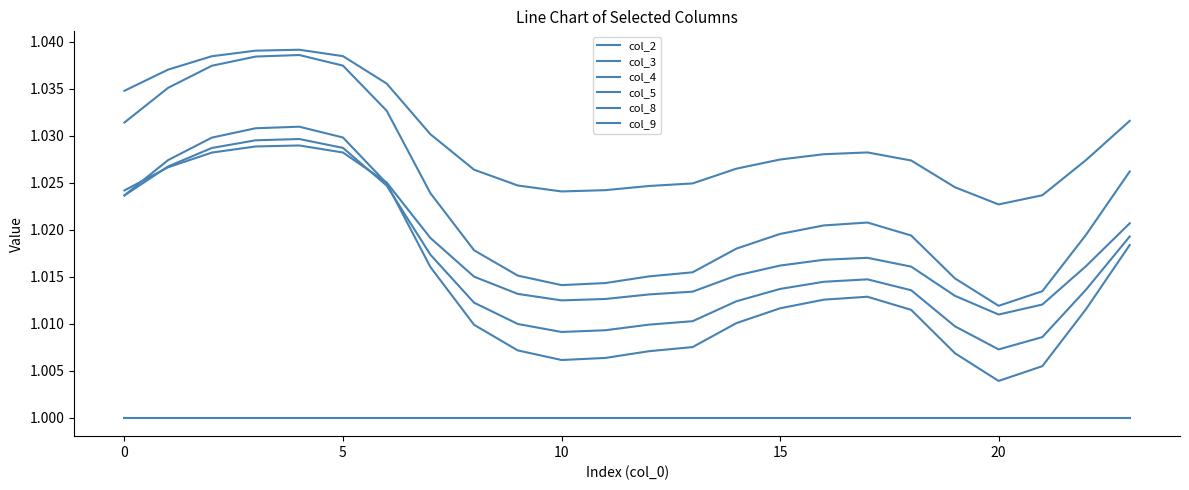

How many lines are shown in the chart?

6